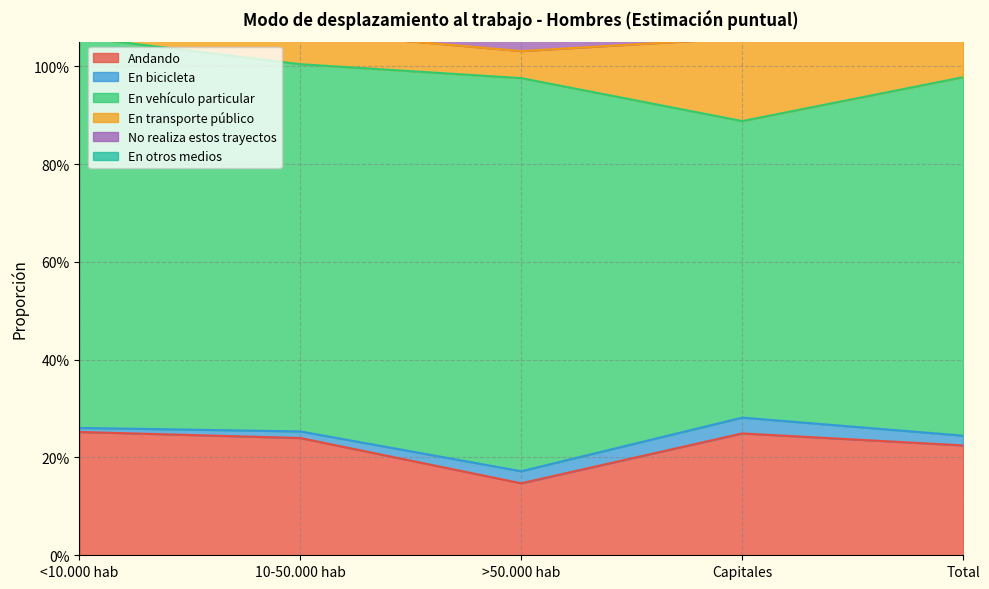

Between Capitales and Total, which series saw the biggest shift?

En vehículo particular